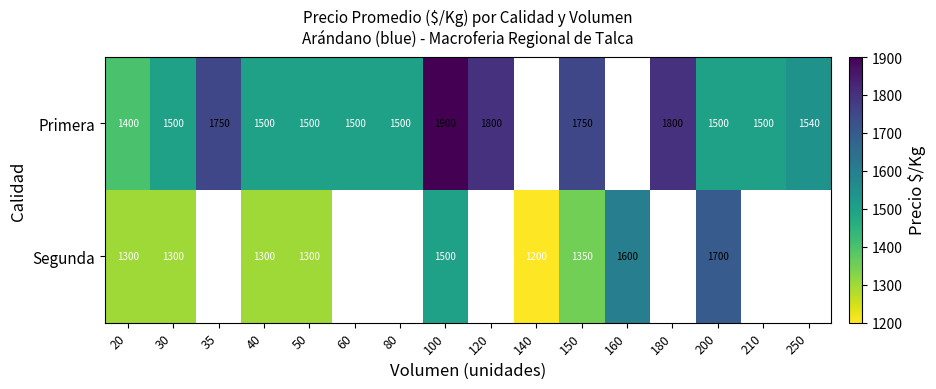

Is it true that Primera equals 1500 at 210?

True